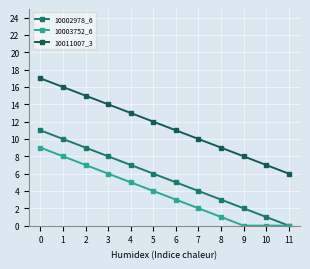

What is the maximum value for 10002978_6?

11